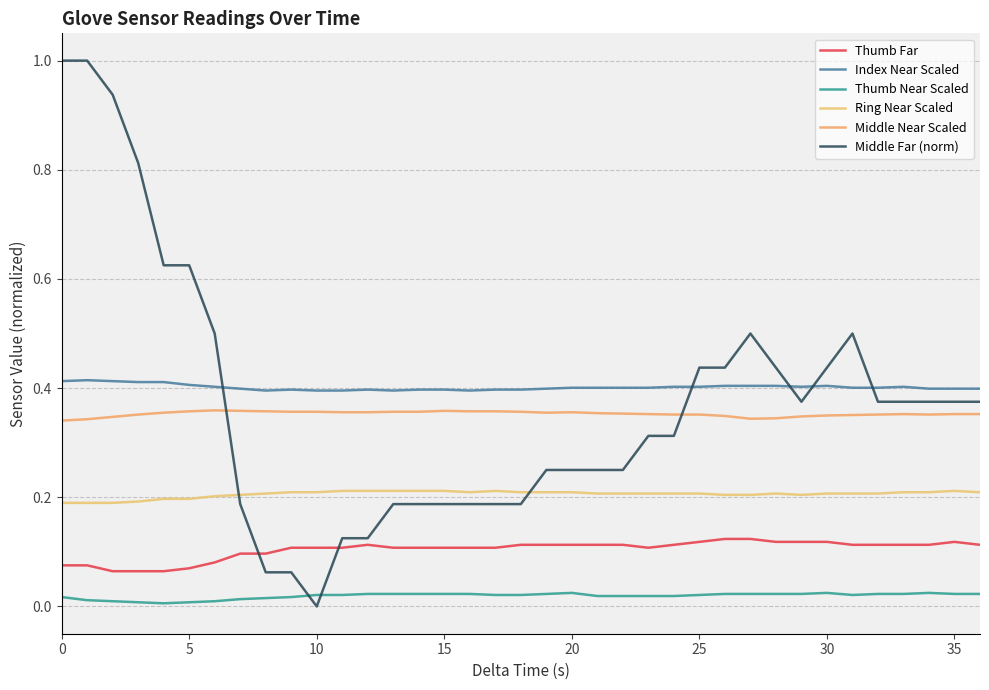

Does the chart have visible grid lines?

Yes